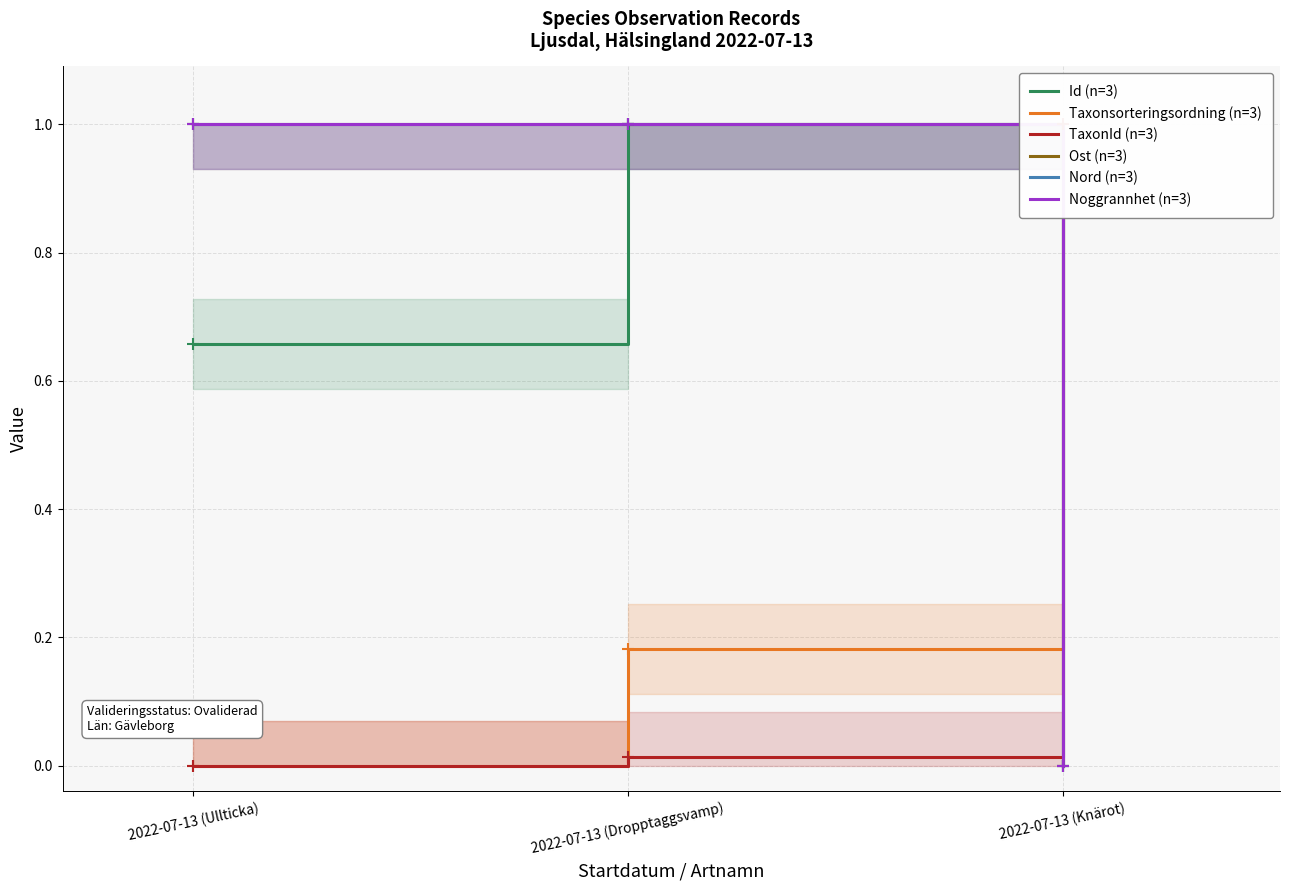

Reading left to right, extract all data points from this chart.

Id (n=3): 0.7	1.0	0.0
Taxonsorteringsordning (n=3): 0.0	0.2	1.0
TaxonId (n=3): 0.0	0.0	1.0
Ost (n=3): 1.0	1.0	0.0
Nord (n=3): 1.0	1.0	0.0
Noggrannhet (n=3): 1.0	1.0	0.0